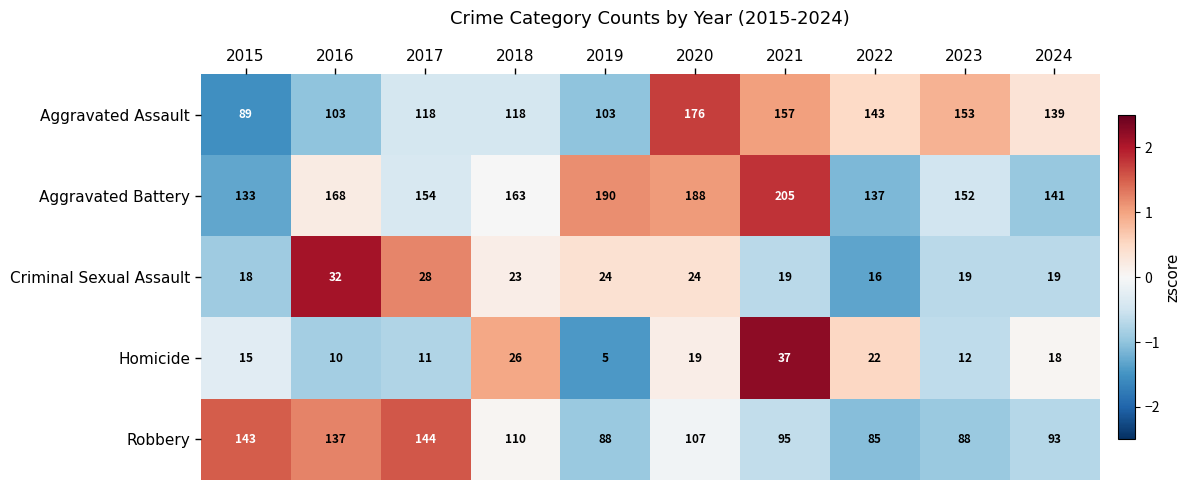

Where does the Robbery series first go above 107?

2015